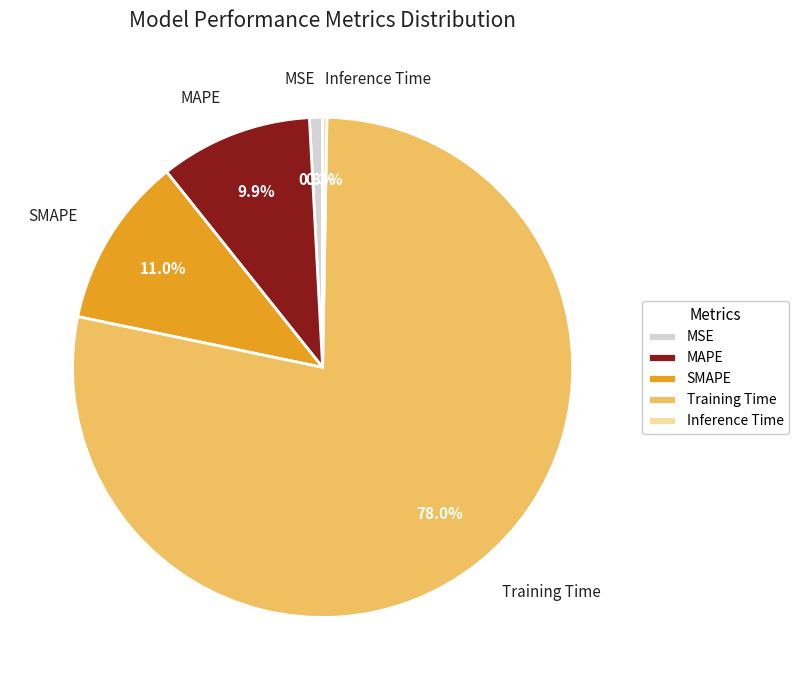

Does MSE represent more than half of the total?

No